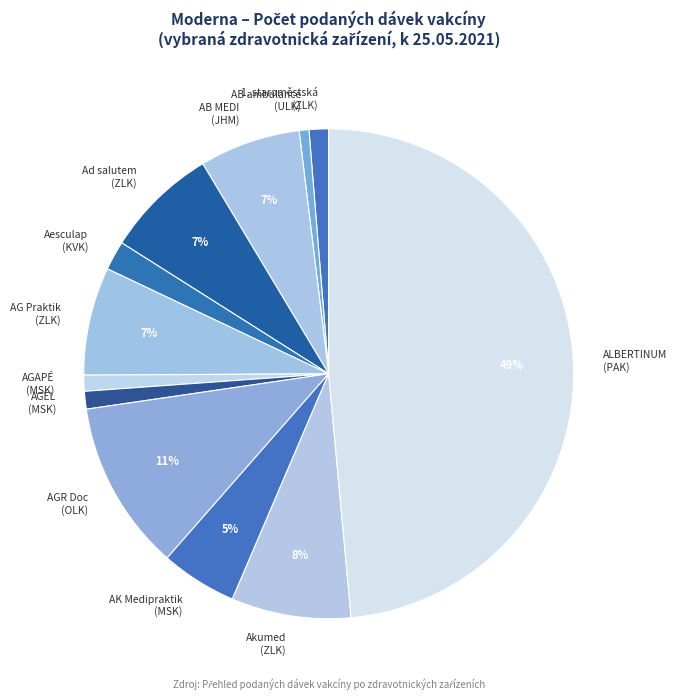

To the nearest percent, what is the difference between the largest and smallest slice percentages?

48%